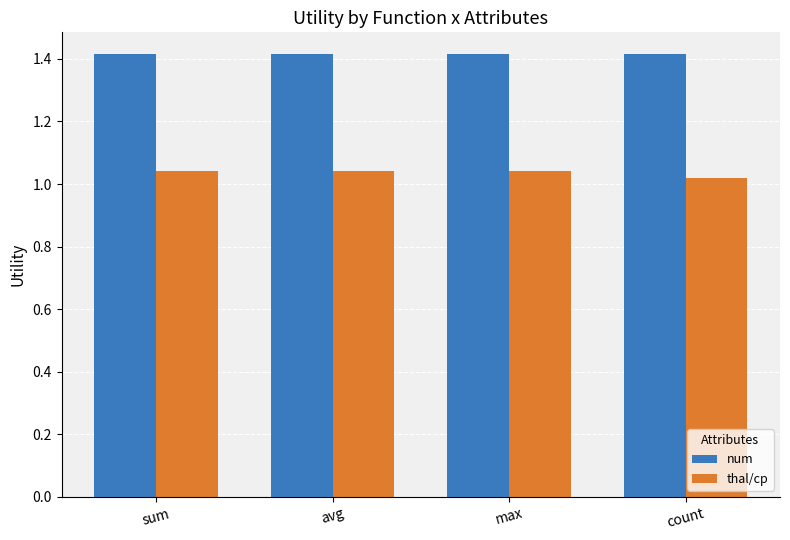

What is the label of the 4th bar from the left?

count